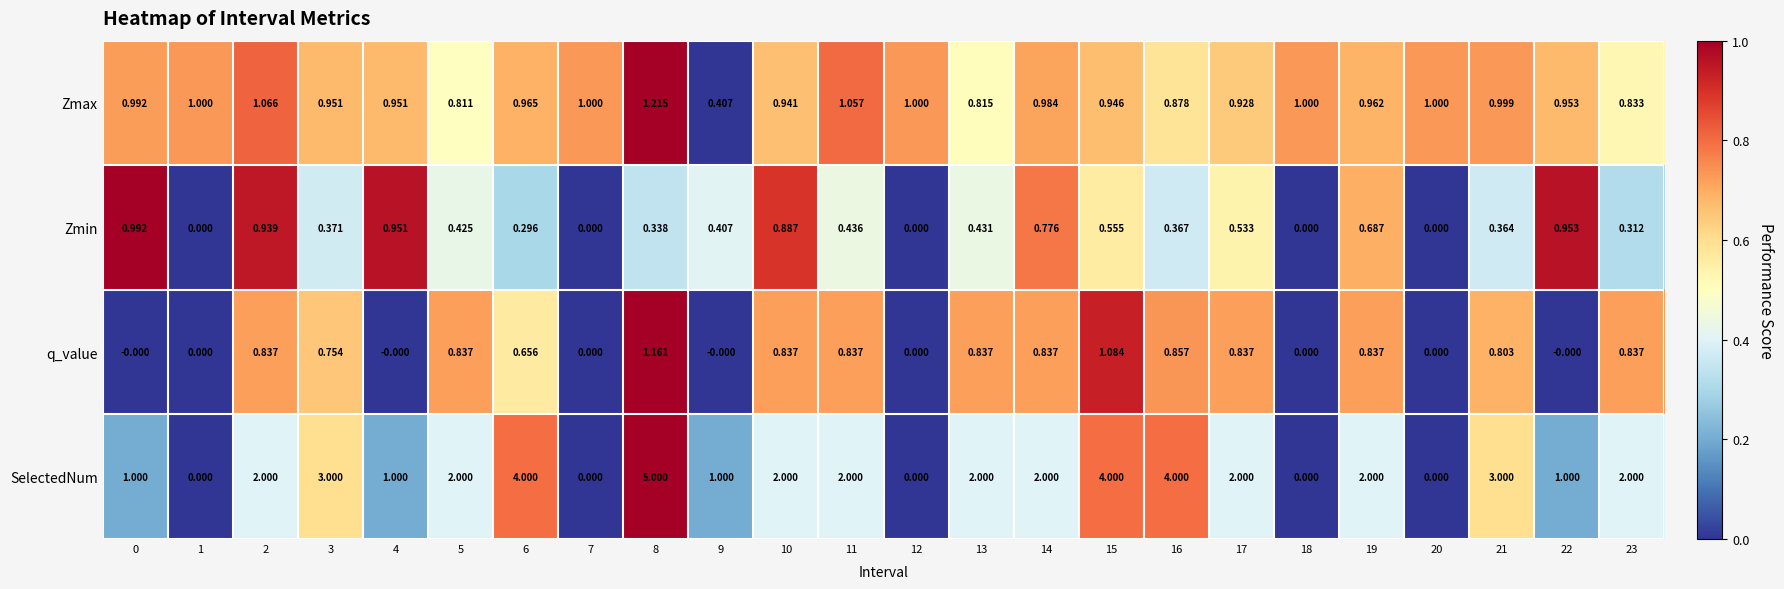

At 2, list the series in order from largest to smallest.

SelectedNum, Zmax, Zmin, q_value